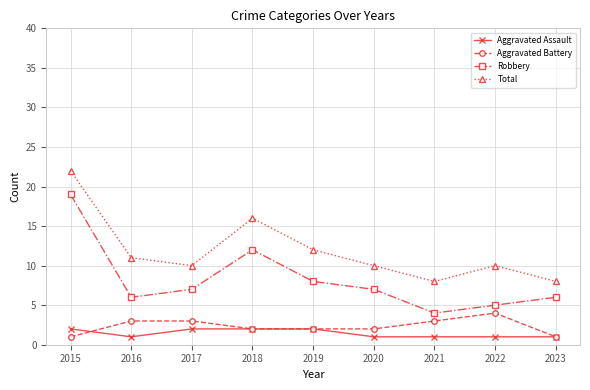

Which series has the largest total across all categories?

Total